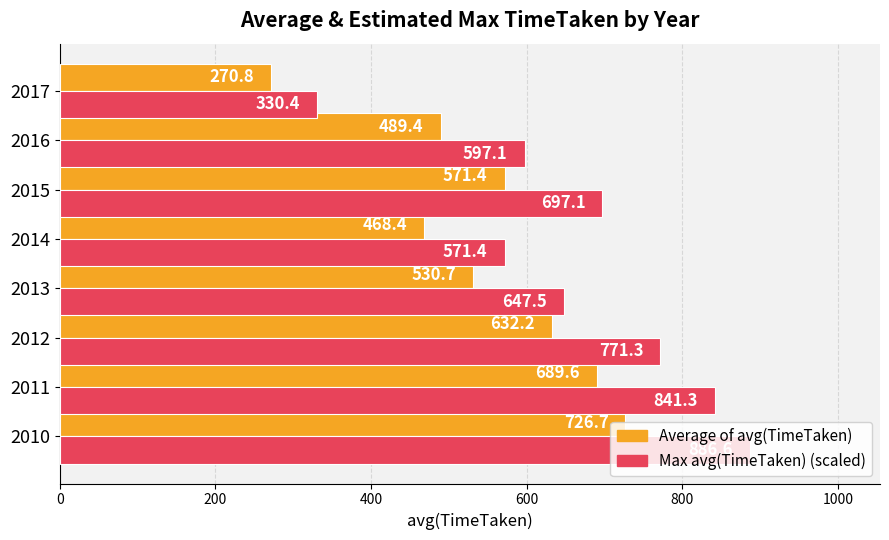

Rank the series at 2011 from highest to lowest value.

Max avg(TimeTaken) (scaled), Average of avg(TimeTaken)